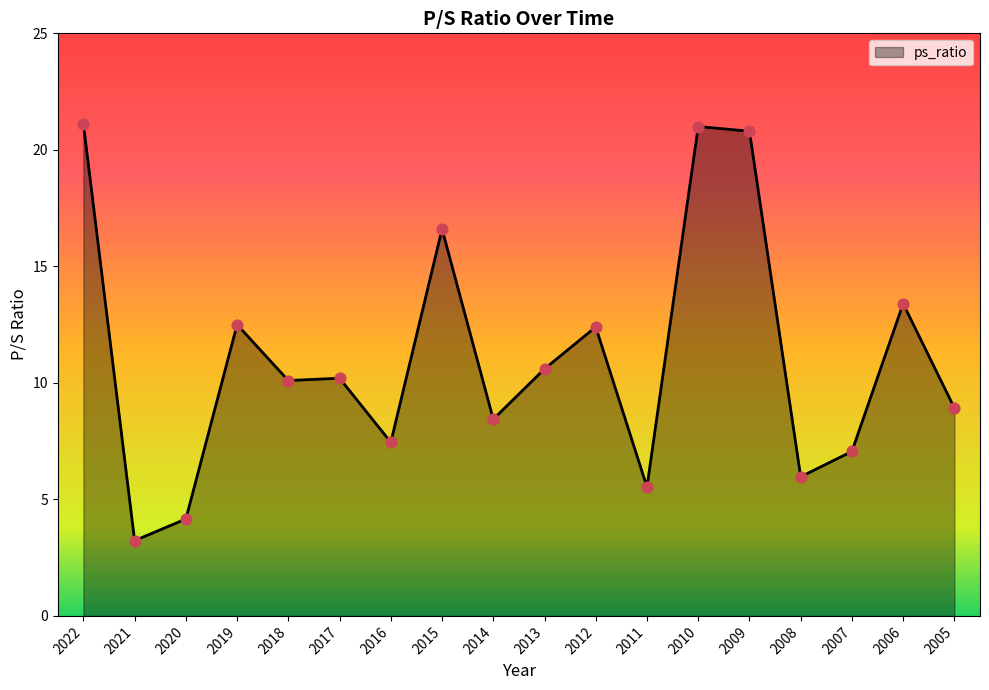

What is the change in value from 2022 to 2013?

-10.5